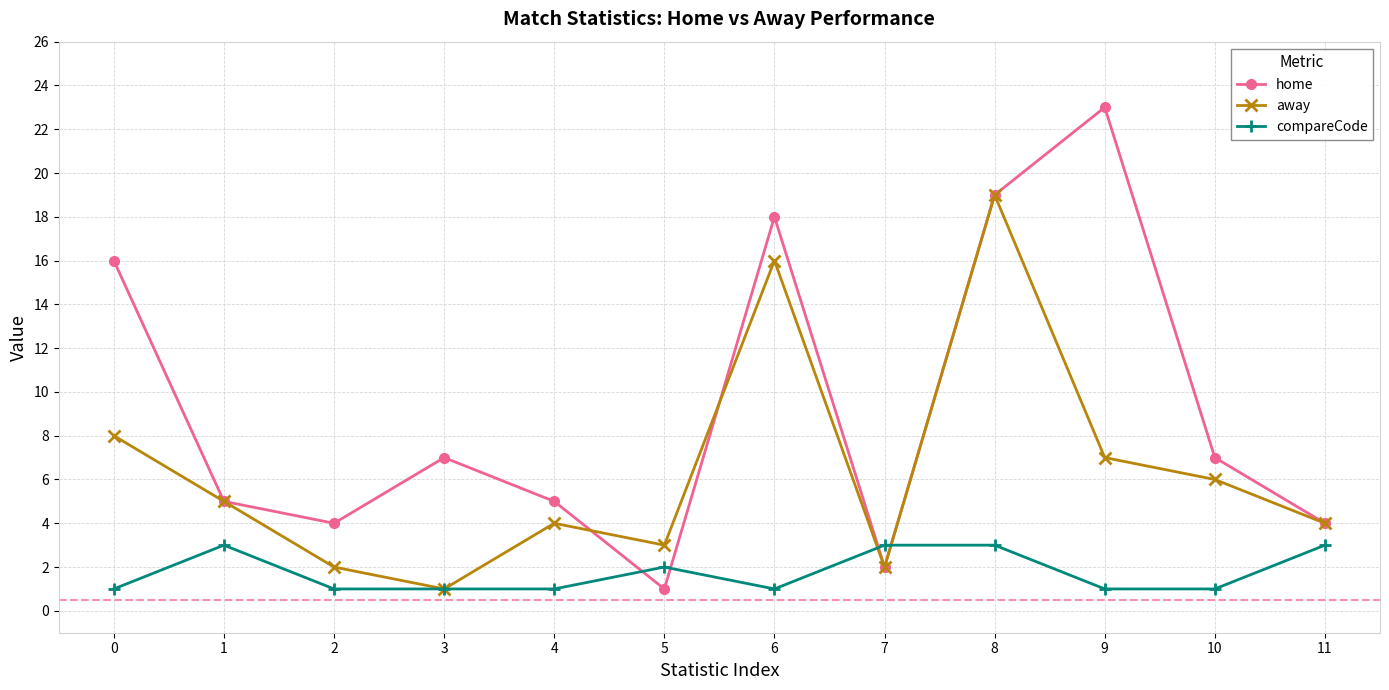

Does the chart have visible grid lines?

Yes